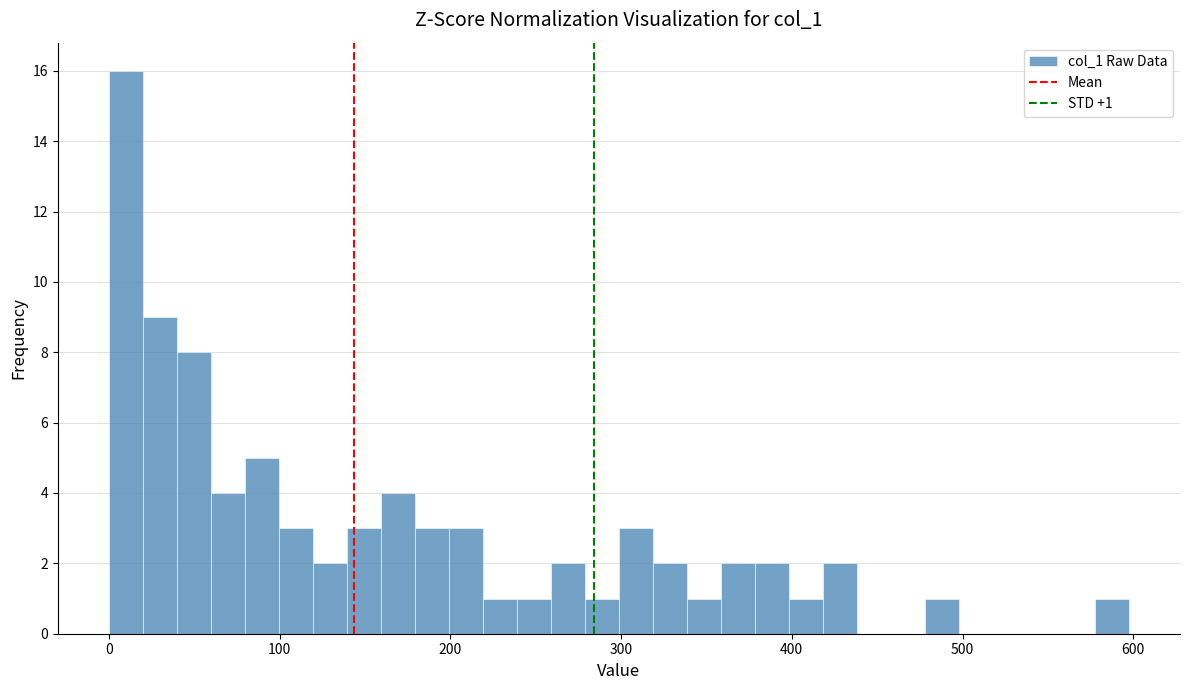

Around what value on the x-axis is the tallest bar? Give the approximate position of its centre, as read against the axis.

10